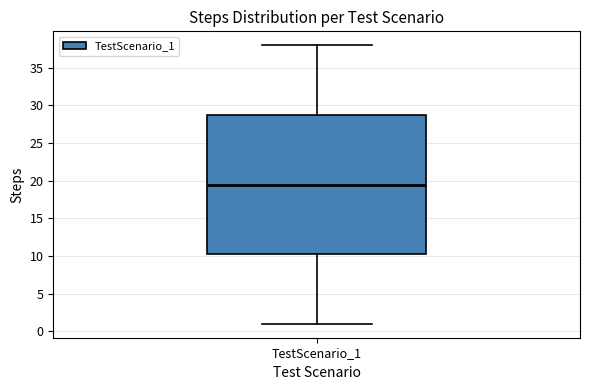

Read this box plot against the y-axis: the position of the median line, the range covered by the box, and the ends of both whiskers. The values are not printed on the chart, so give them approximately, as read against the axis.

median 19.5, box 10.5 to 29.0, whiskers 1.0 to 38.0